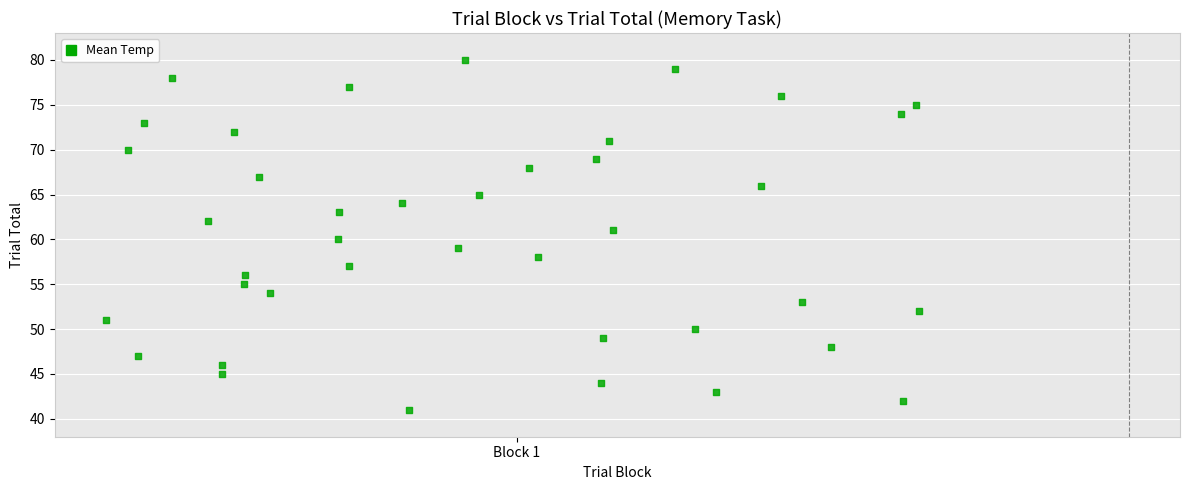

What is the range of Y values (max minus min)?

39